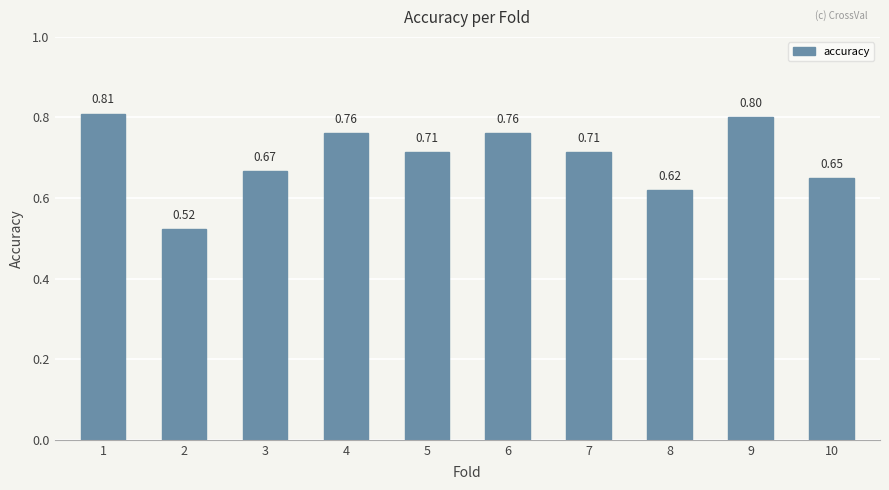

Which category has the highest value across all series?

1